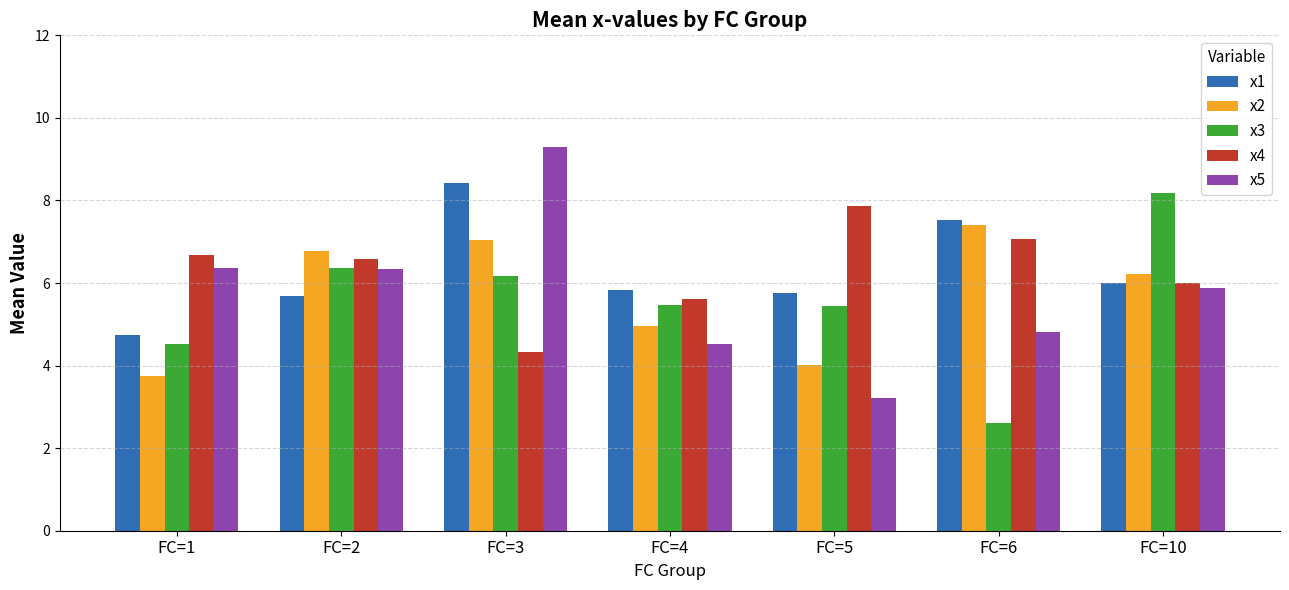

What is the value of the x5 bar at the 5th from the left?

3.2